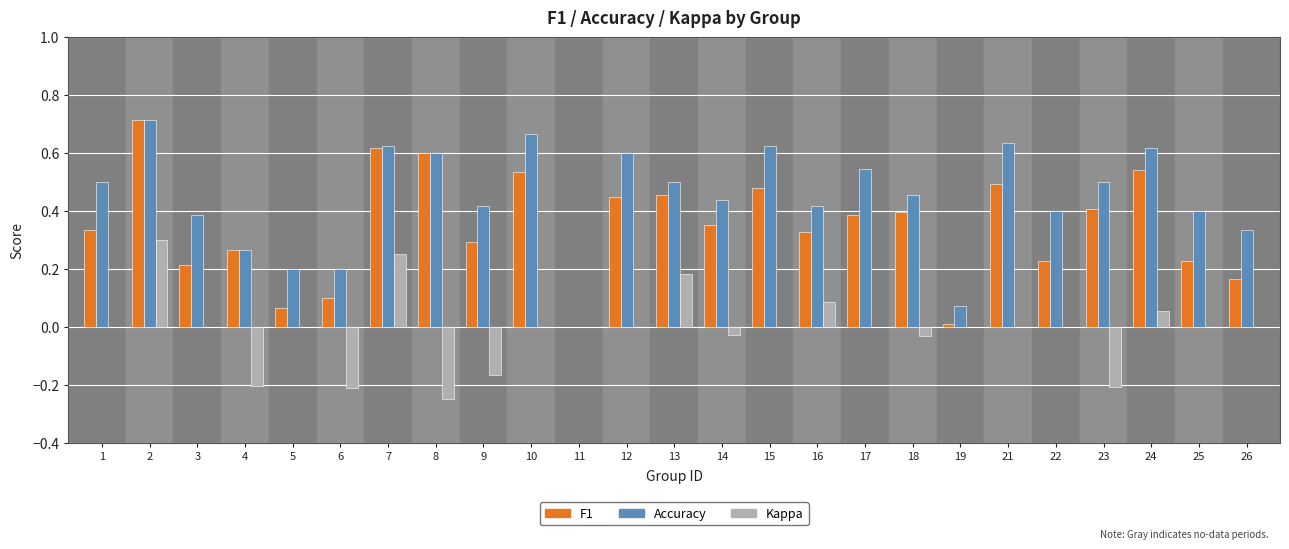

The value of Kappa at 10 is 0.0. True or false?

True